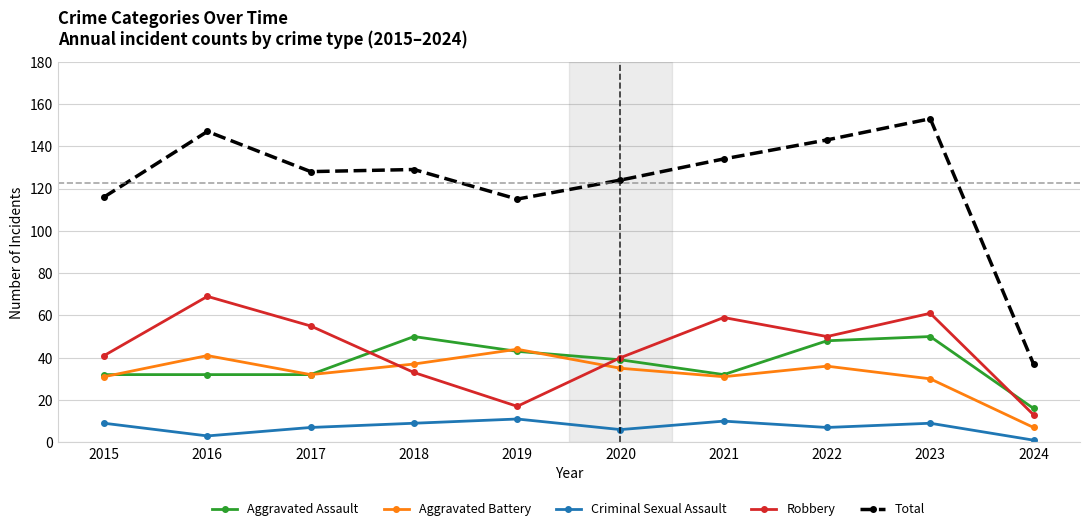

At how many categories does at least one series exceed 109?

9